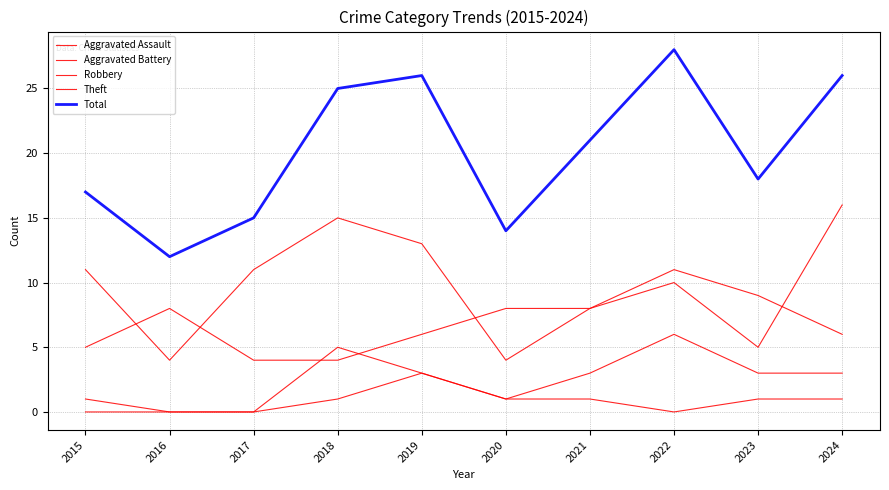

True or false: Total has a value of 18 at 2023.

True